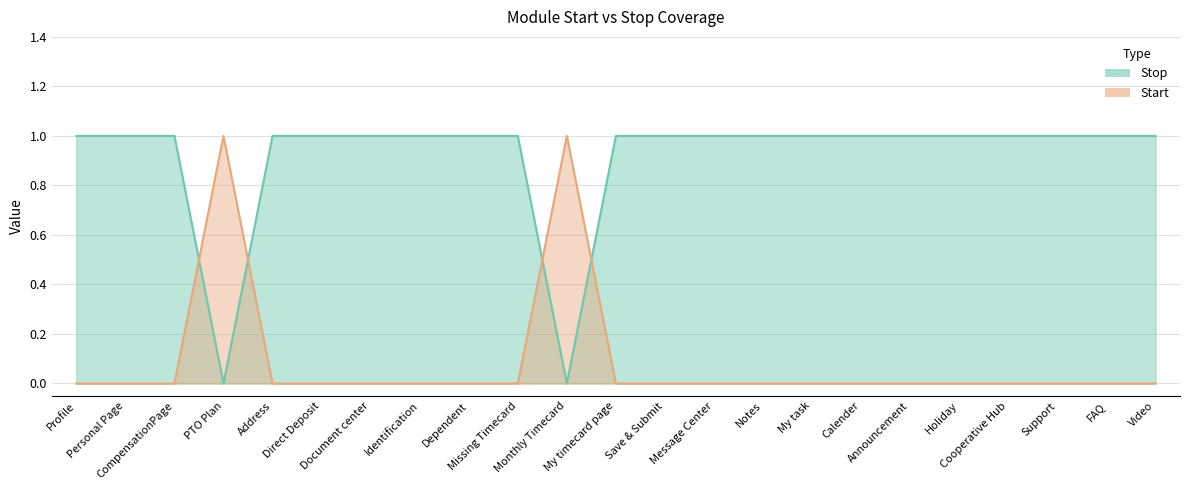

True or false: Start and Stop cross at least once.

True